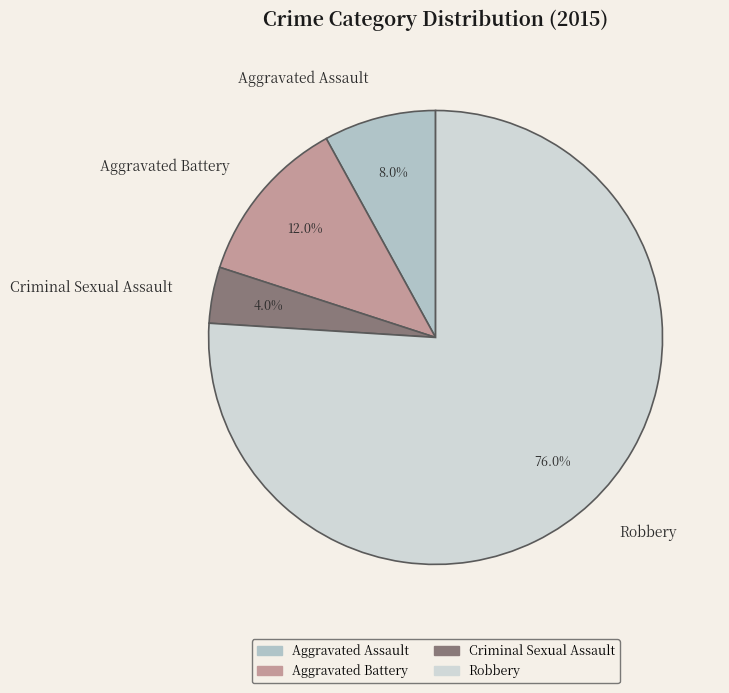

Do Robbery and Aggravated Battery together represent more than half of the pie?

Yes